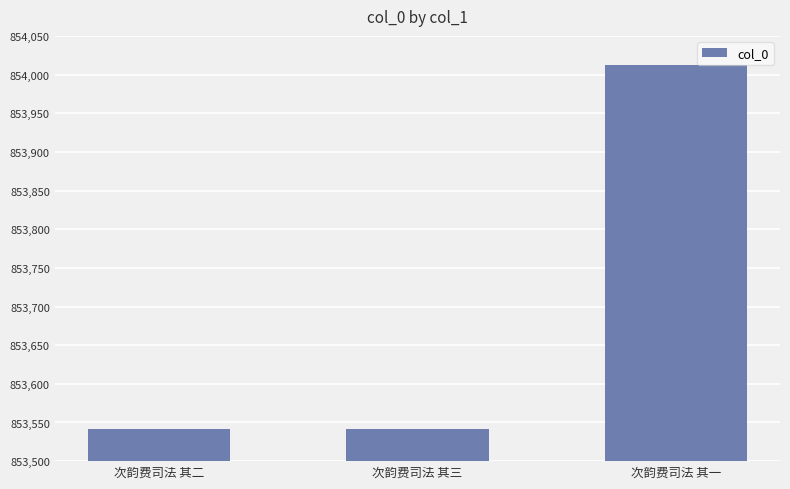

What is the change in value from 次韵费司法 其三 to 次韵费司法 其一?

+471